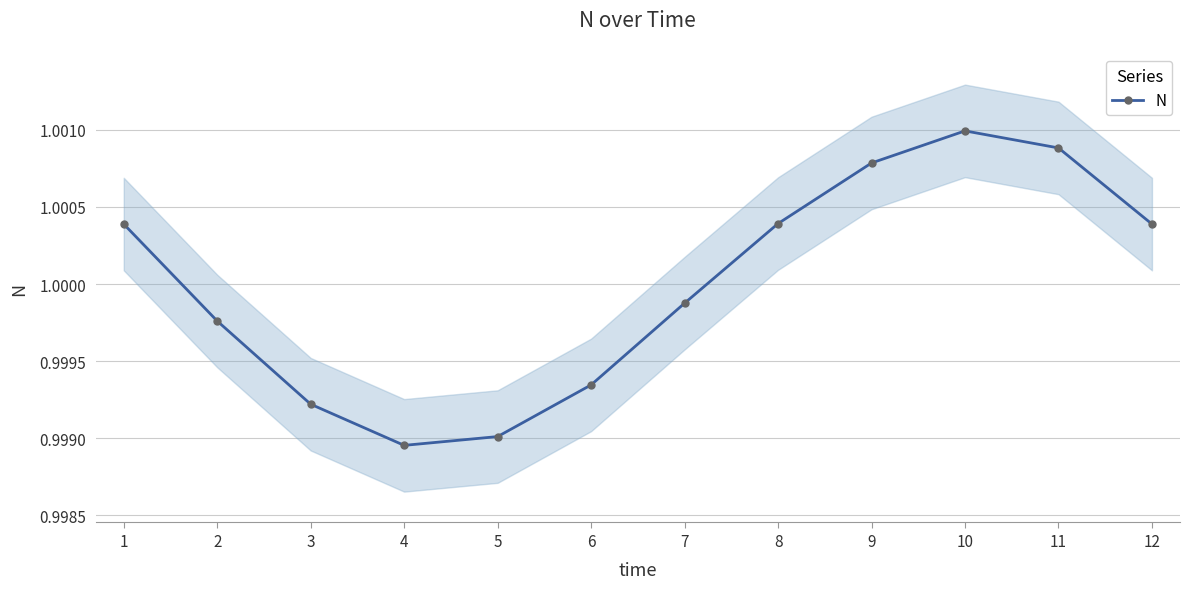

What is the maximum value shown in the chart?

1.0